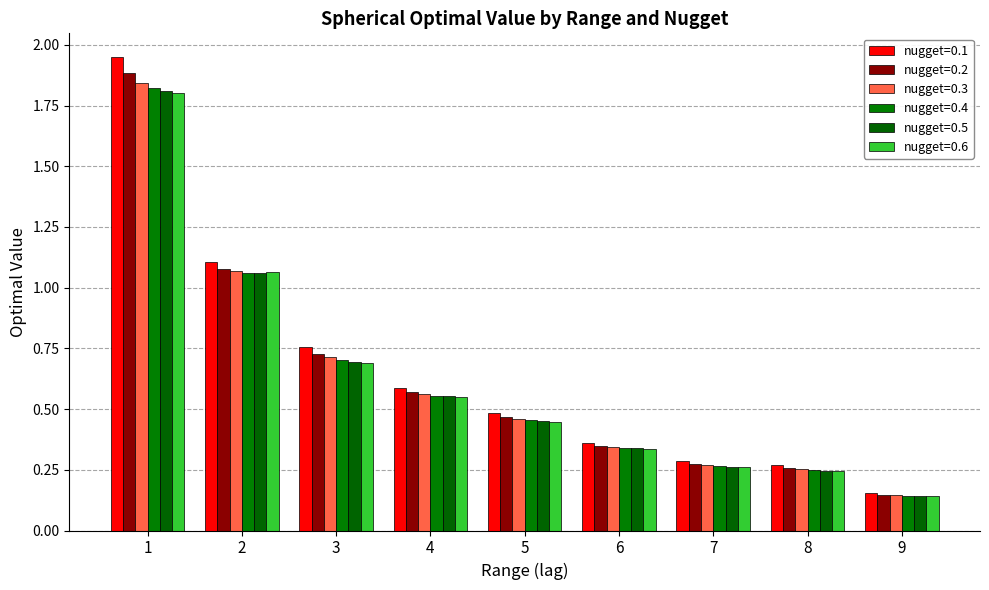

What is the average value of the nugget=0.2 series?

0.6